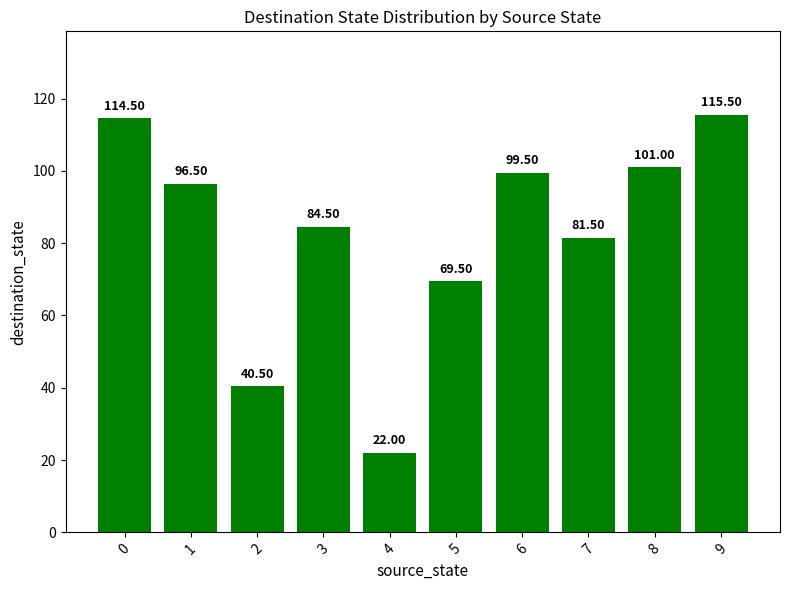

The value at 7 is 134.4. True or false?

False